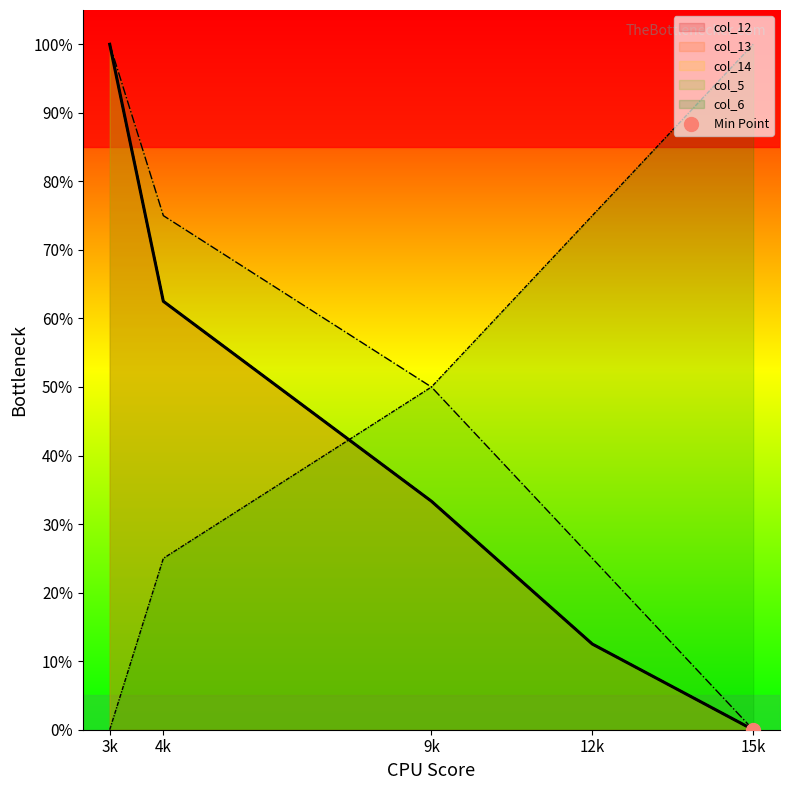

Which series contains the highest Y value?

col_12